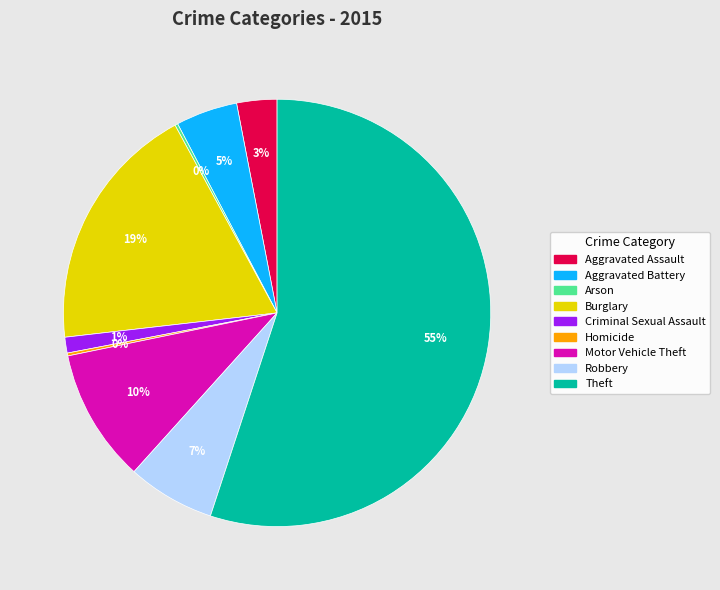

Combined, do Aggravated Battery and Criminal Sexual Assault account for over 50%?

No